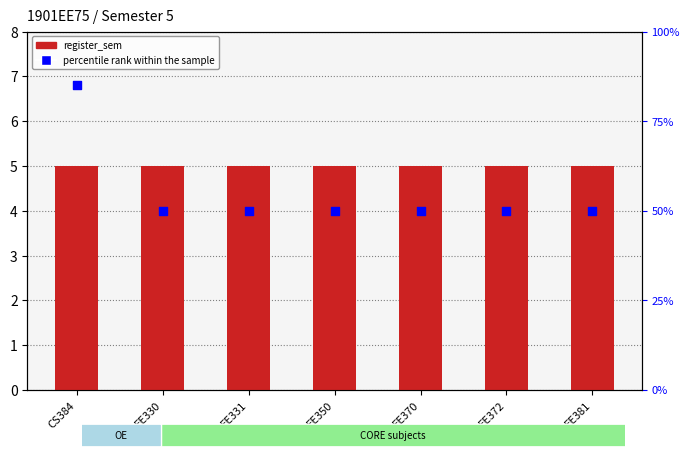

Which series contains the lowest Y value?

register_sem